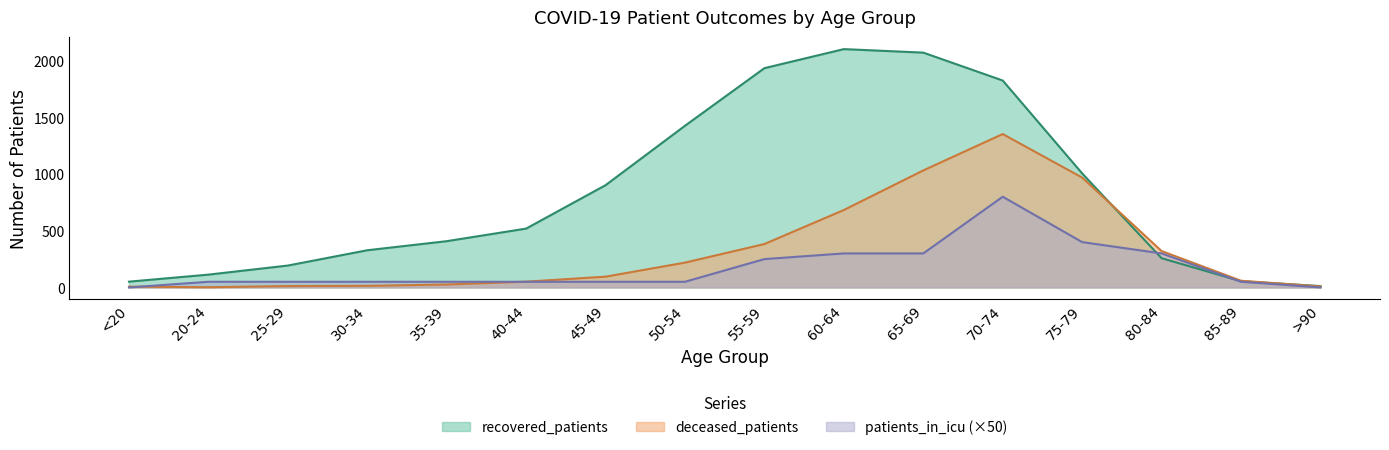

Which series has the widest spread of values?

recovered_patients